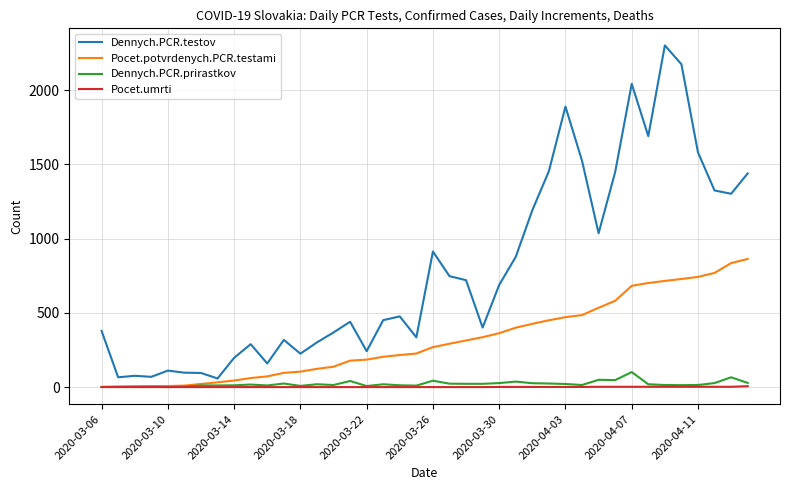

True or false: Pocet.umrti and Dennych.PCR.testov intersect in this chart.

False